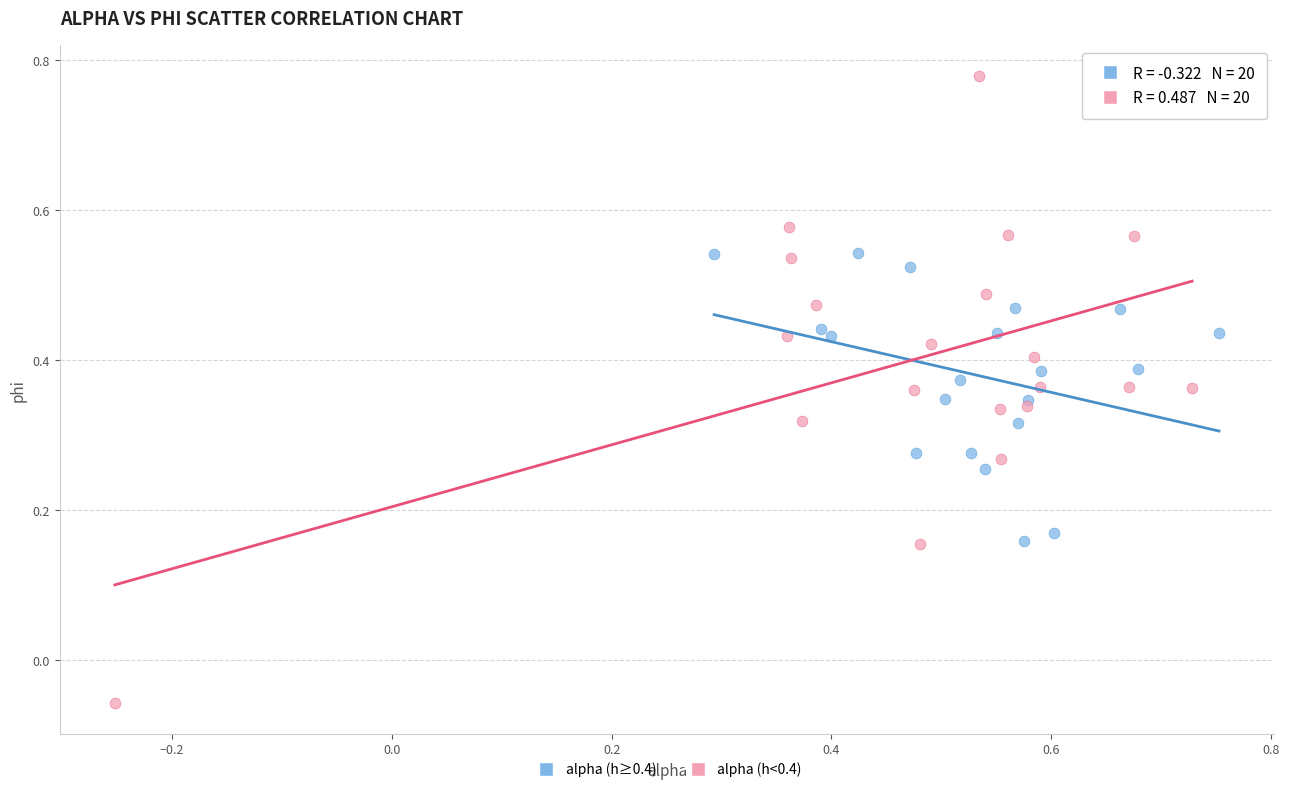

What are all the series names shown in the legend?

alpha (h≥0.4), alpha (h<0.4)